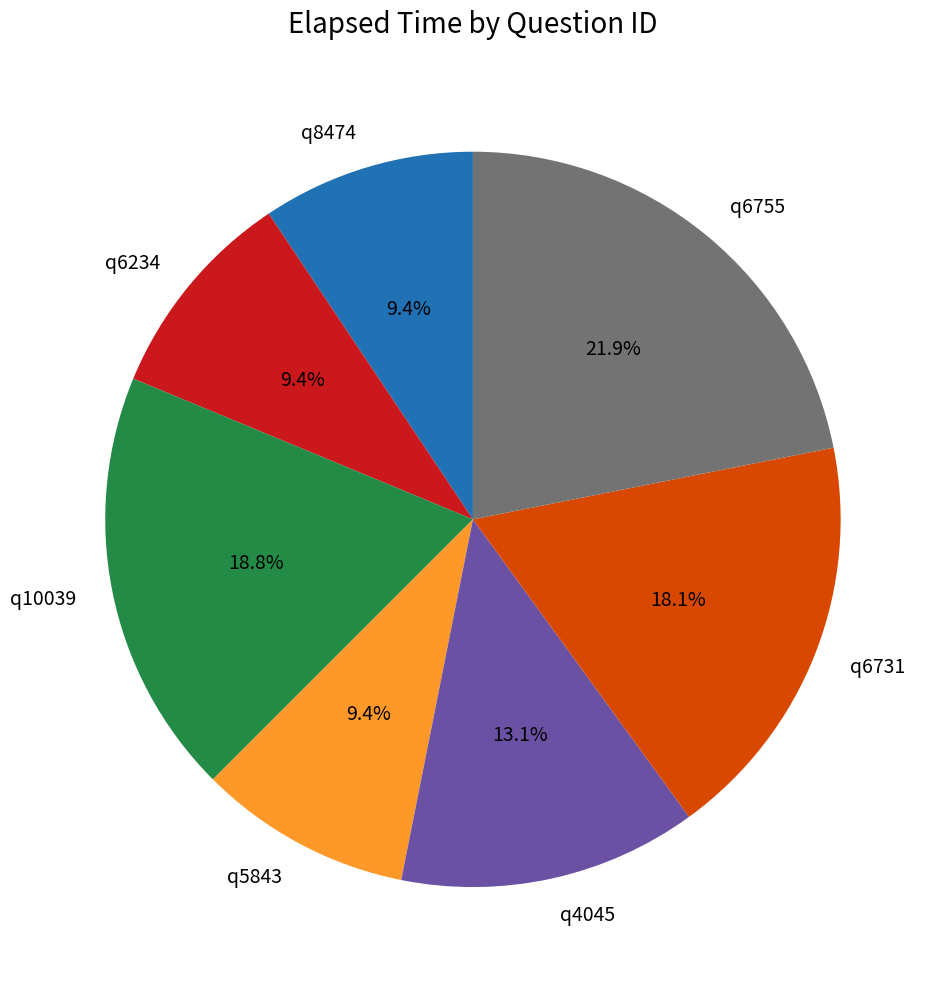

Combined, do q8474 and q4045 account for over 50%?

No